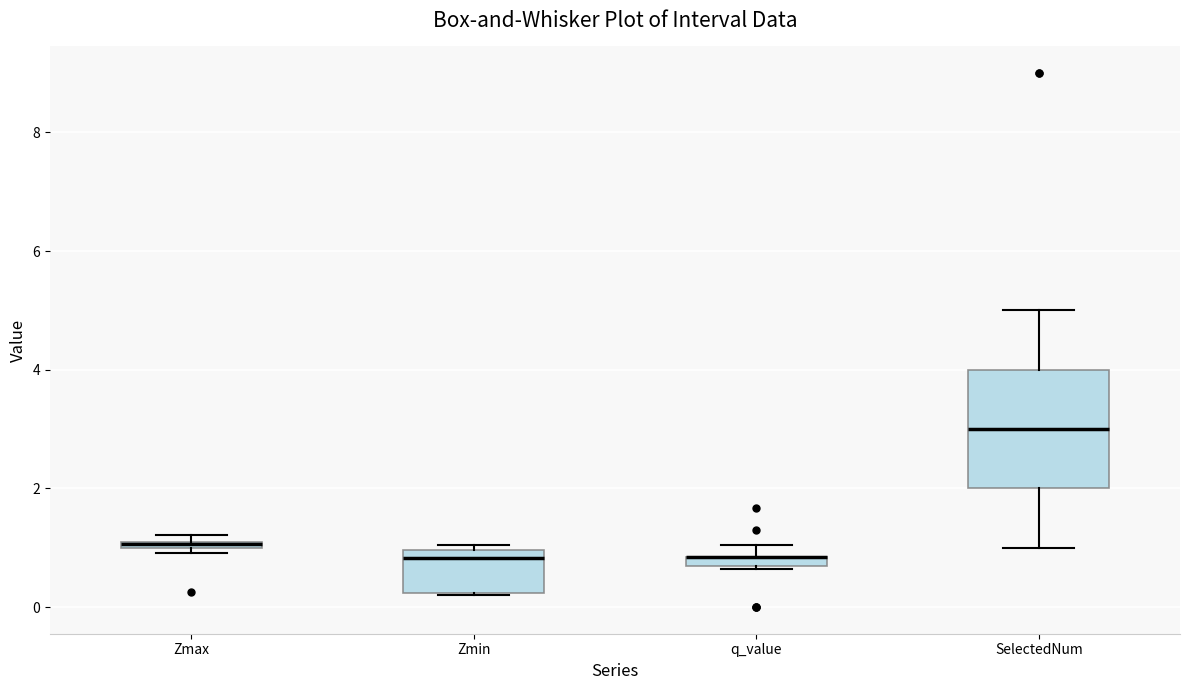

Which box is the tallest, from its lower edge to its upper edge?

SelectedNum